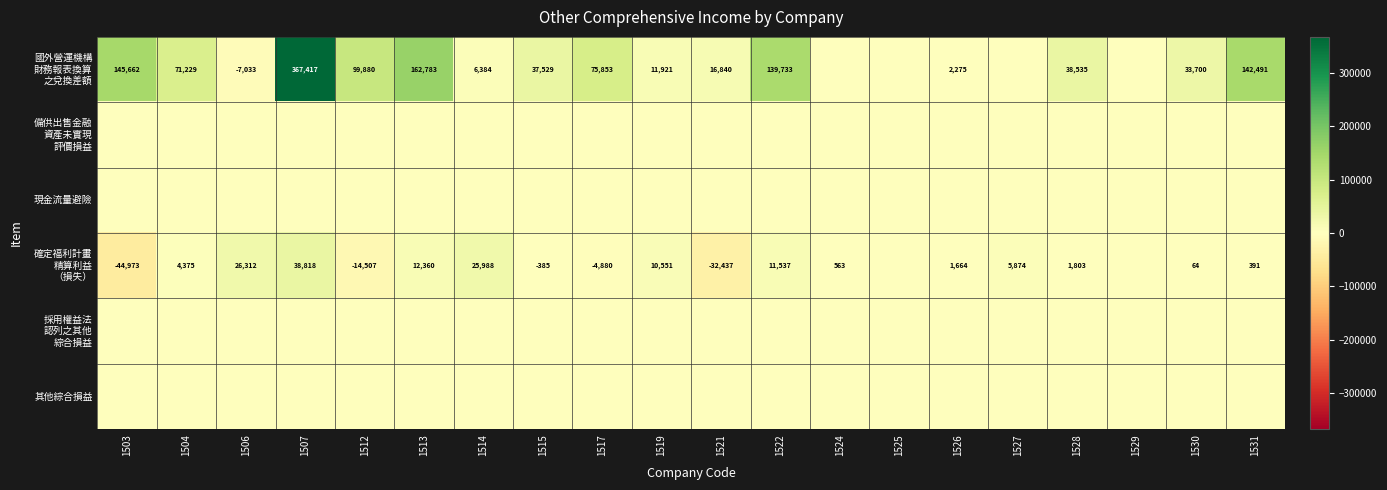

How many categories are shown in the chart?

20